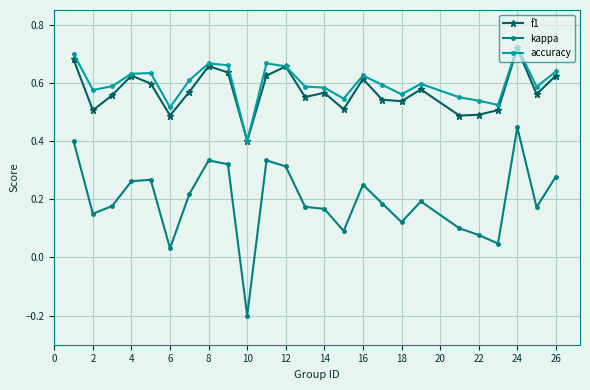

True or false: accuracy and kappa cross at least once.

False